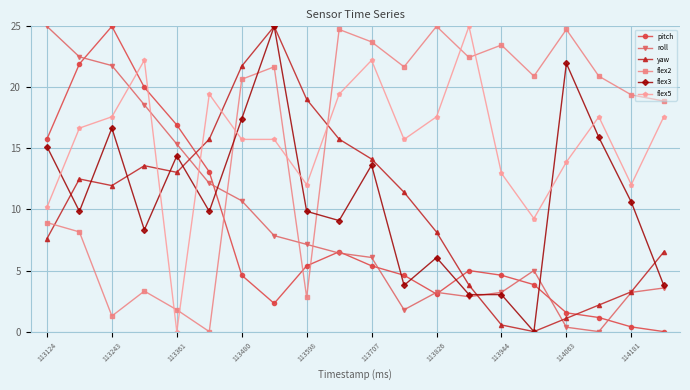

Reading left to right, extract all data points from this chart.

pitch: 15.8	21.9	25.0	20.0	16.9	13.1	4.6	2.3	5.4	6.5	5.4	4.6	3.1	5.0	4.6	3.8	1.5	1.2	0.4	0.0
roll: 25.0	22.5	21.8	18.6	15.4	12.1	10.7	7.9	7.1	6.4	6.1	1.8	3.2	2.9	3.2	5.0	0.4	0.0	3.2	3.6
yaw: 7.6	12.5	12.0	13.6	13.0	15.8	21.7	25.0	19.0	15.8	14.1	11.4	8.2	3.8	0.5	0.0	1.1	2.2	3.3	6.5
flex2: 8.9	8.2	1.3	3.3	1.8	0.0	20.7	21.7	2.8	24.7	23.7	21.7	25.0	22.4	23.5	20.9	24.7	20.9	19.4	18.9
flex3: 15.2	9.8	16.7	8.3	14.4	9.8	17.4	25.0	9.8	9.1	13.6	3.8	6.1	3.0	3.0	0.0	22.0	15.9	10.6	3.8
flex5: 10.2	16.7	17.6	22.2	0.0	19.4	15.7	15.7	12.0	19.4	22.2	15.7	17.6	25.0	13.0	9.3	13.9	17.6	12.0	17.6